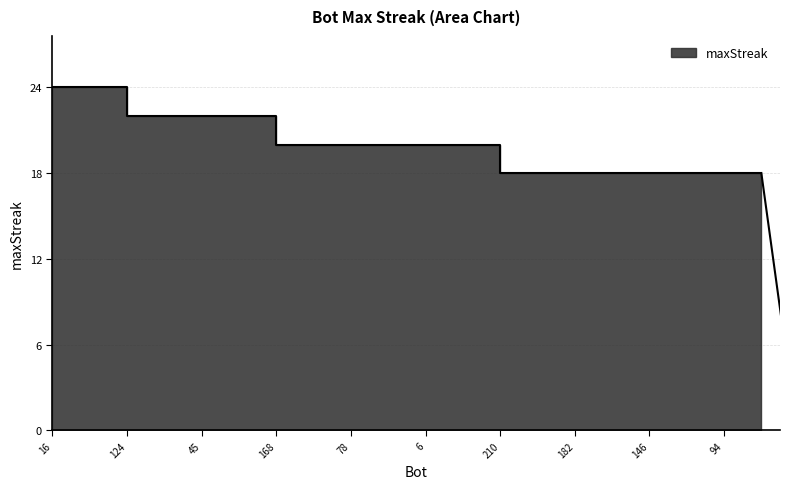

Rank the categories by value from highest to lowest.

16, 3, 124, 90, 45, 7, 168, 166, 78, 61, 6, 0, 210, 208, 182, 177, 146, 136, 94, 65